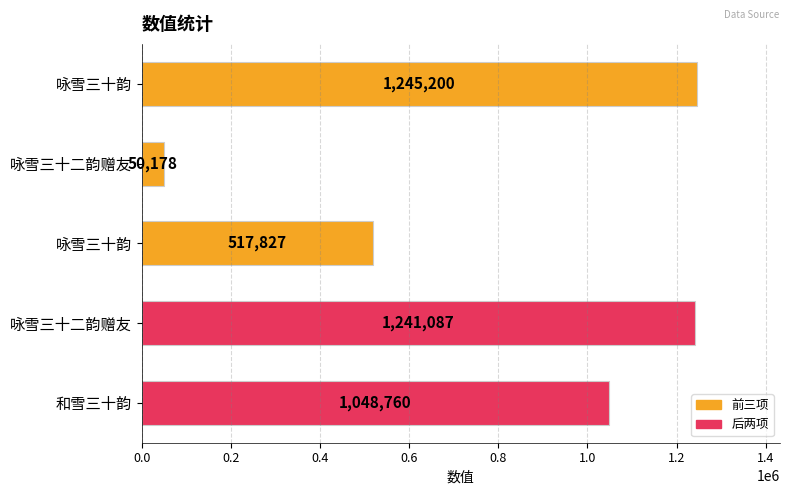

How many bars are there in total?

5